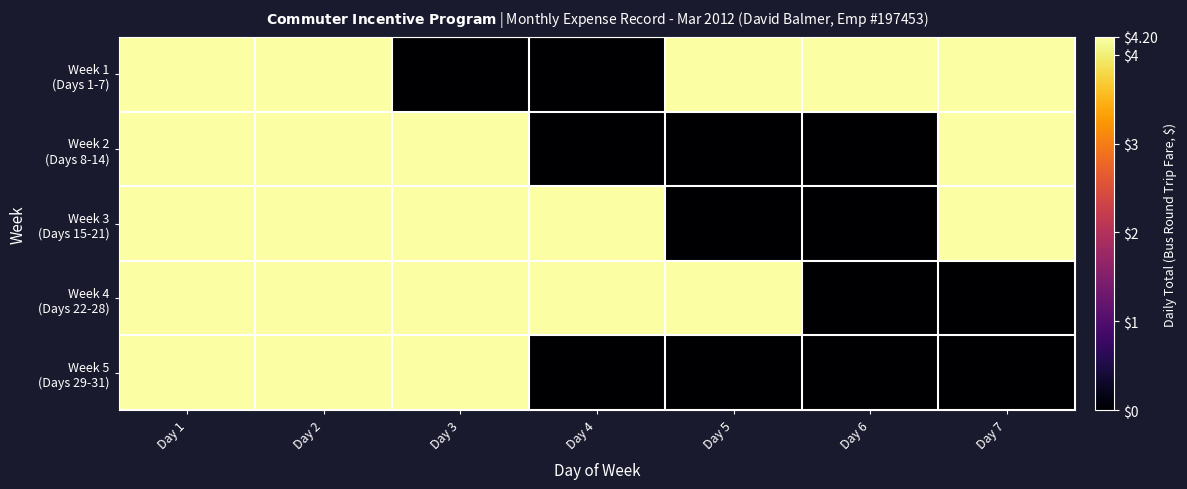

Which label corresponds to the smallest value in the chart?

Day 3